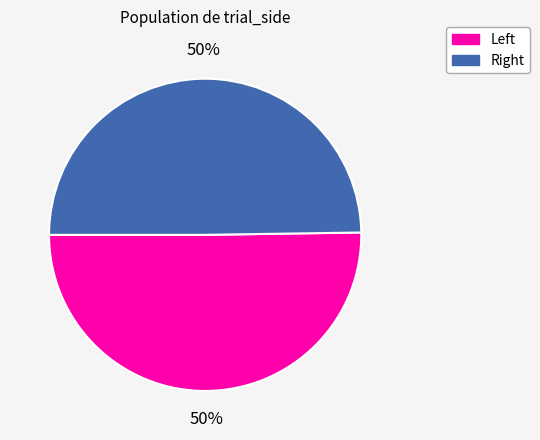

To the nearest percent, what is the average slice percentage?

50%